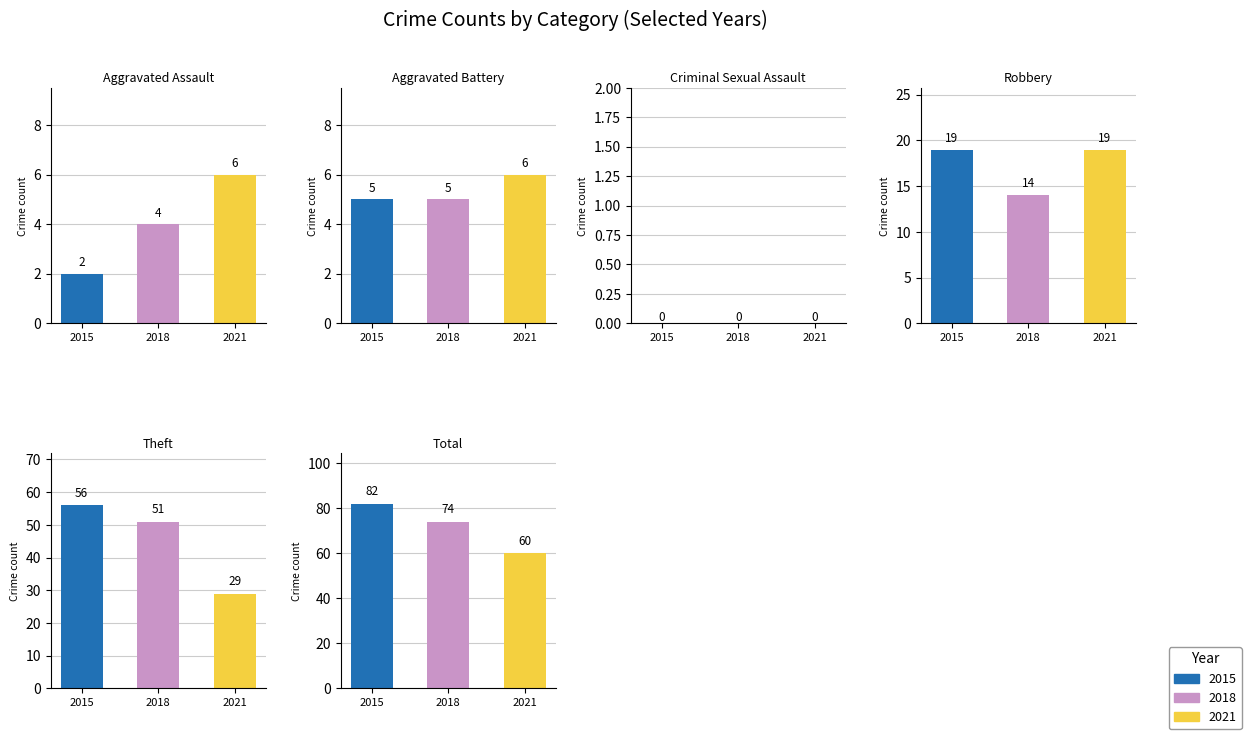

The 2021 series shows 19 at 3. True or false?

True